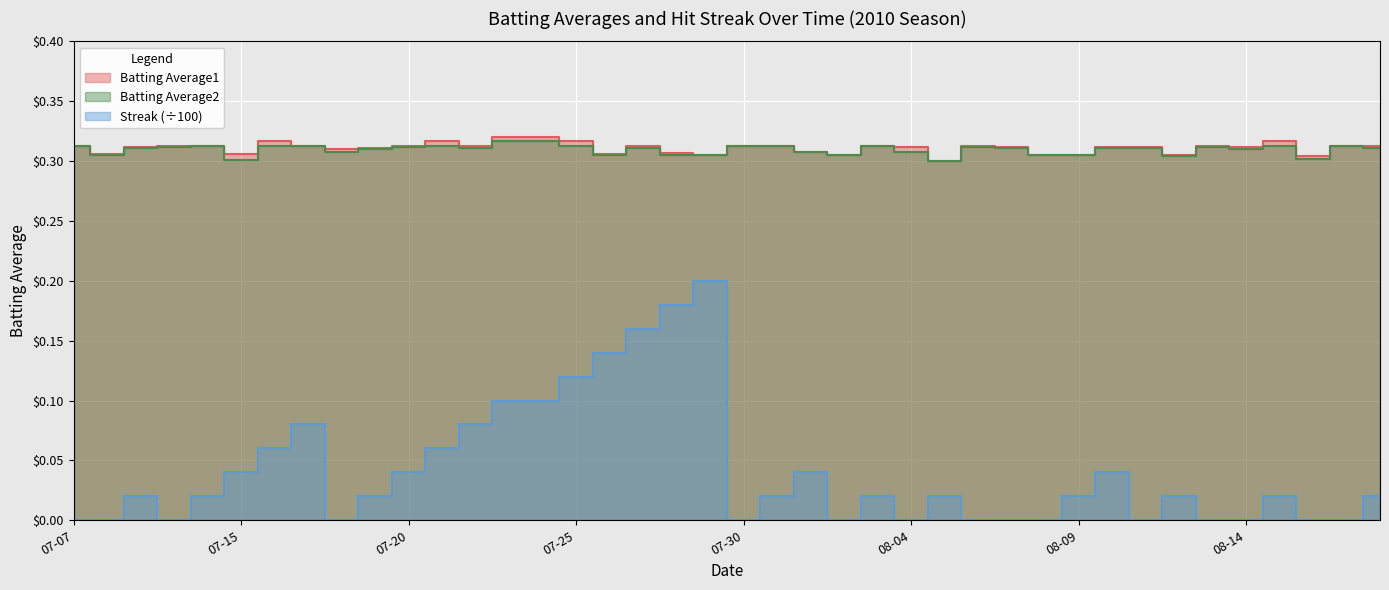

Reading left to right, what are all the values shown in this chart?

Batting Average1: 0.3	0.3	0.3	0.3	0.3	0.3	0.3	0.3	0.3	0.3	0.3	0.3	0.3	0.3	0.3	0.3	0.3	0.3	0.3	0.3	0.3	0.3	0.3	0.3	0.3	0.3	0.3	0.3	0.3	0.3	0.3	0.3	0.3	0.3	0.3	0.3	0.3	0.3	0.3	0.3
Batting Average2: 0.3	0.3	0.3	0.3	0.3	0.3	0.3	0.3	0.3	0.3	0.3	0.3	0.3	0.3	0.3	0.3	0.3	0.3	0.3	0.3	0.3	0.3	0.3	0.3	0.3	0.3	0.3	0.3	0.3	0.3	0.3	0.3	0.3	0.3	0.3	0.3	0.3	0.3	0.3	0.3
Streak: 0.0	0.0	0.0	0.0	0.0	0.0	0.1	0.1	0.0	0.0	0.0	0.1	0.1	0.1	0.1	0.1	0.1	0.2	0.2	0.2	0.0	0.0	0.0	0.0	0.0	0.0	0.0	0.0	0.0	0.0	0.0	0.0	0.0	0.0	0.0	0.0	0.0	0.0	0.0	0.0